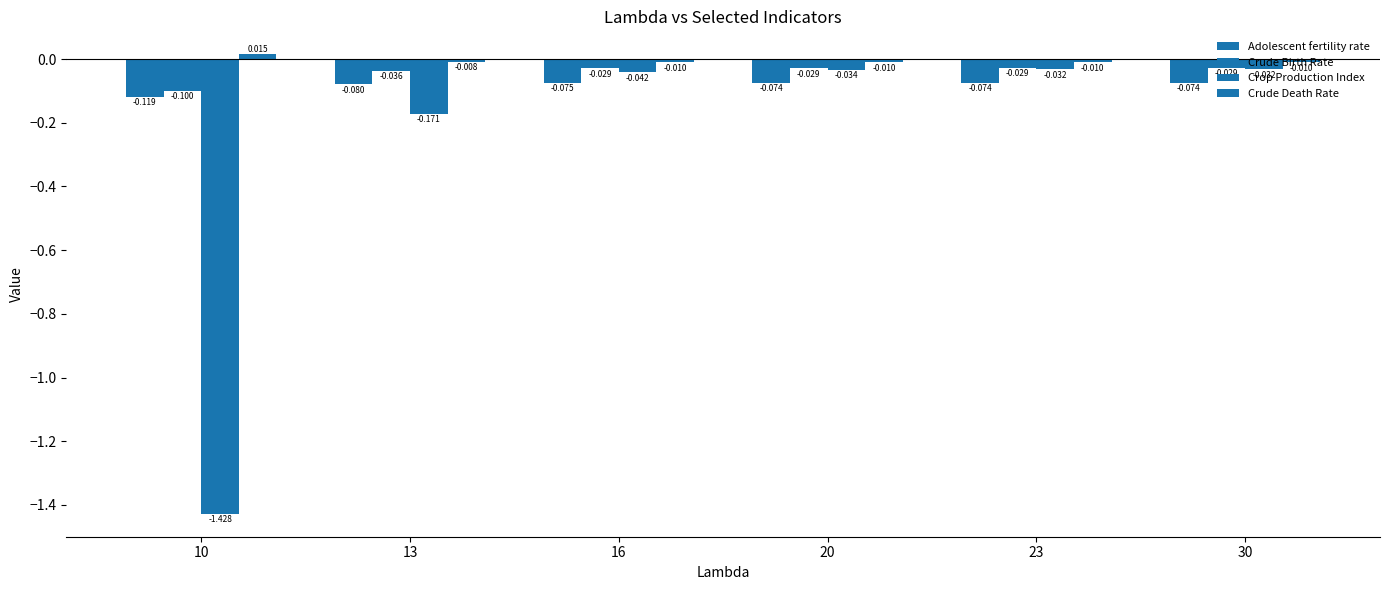

Reading right to left, transcribe all the data shown in this chart.

Adolescent fertility rate: -0.1	-0.1	-0.1	-0.1	-0.1	-0.1
Crude Birth Rate: -0.0	-0.0	-0.0	-0.0	-0.0	-0.1
Crop Production Index: -0.0	-0.0	-0.0	-0.0	-0.2	-1.4
Crude Death Rate: -0.0	-0.0	-0.0	-0.0	-0.0	0.0